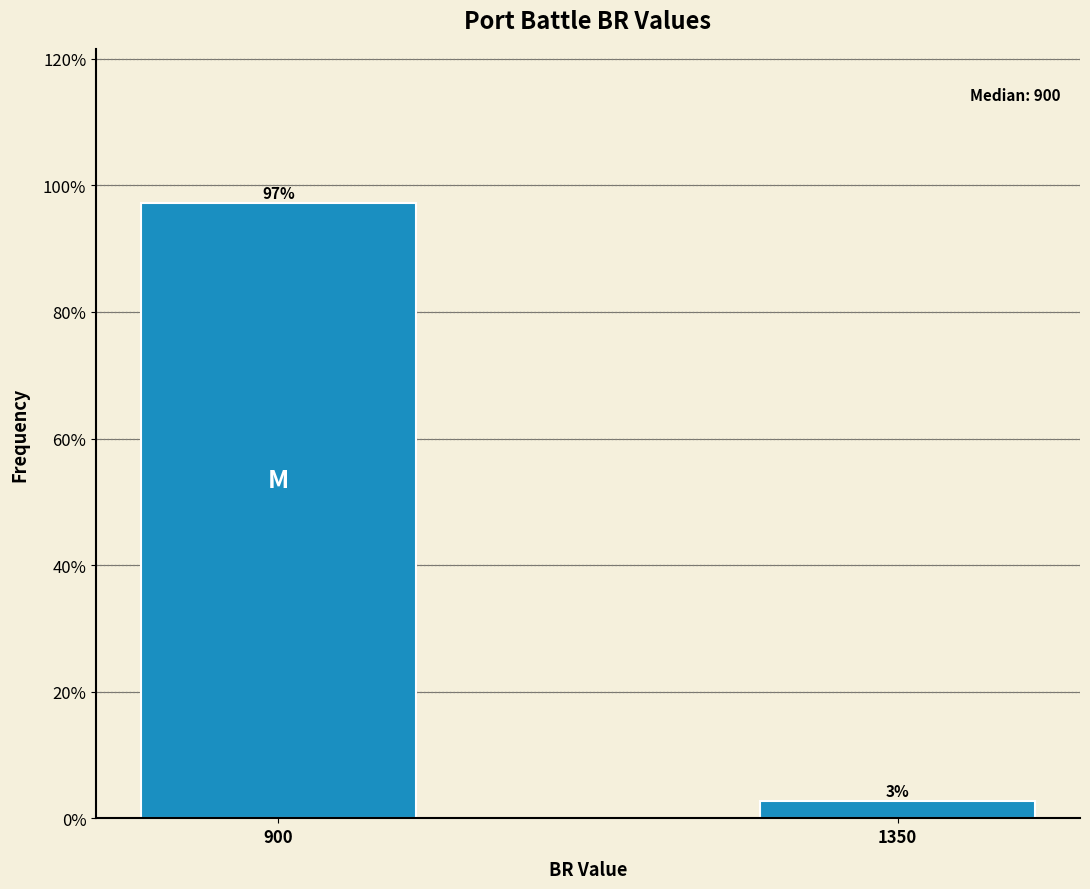

List the labels in order of value, smallest first.

1350, 900